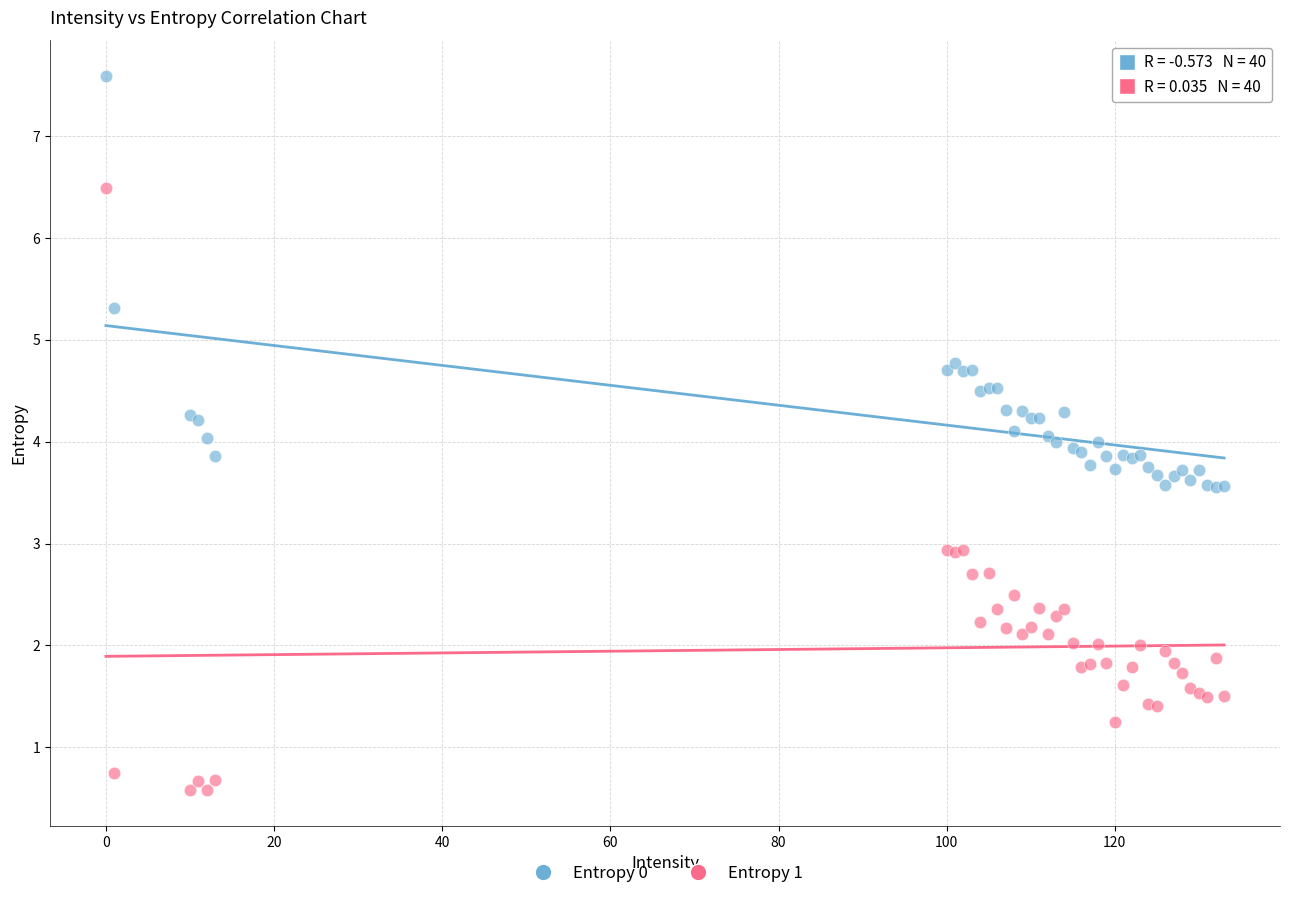

Which series reaches the maximum Y coordinate?

Entropy 0